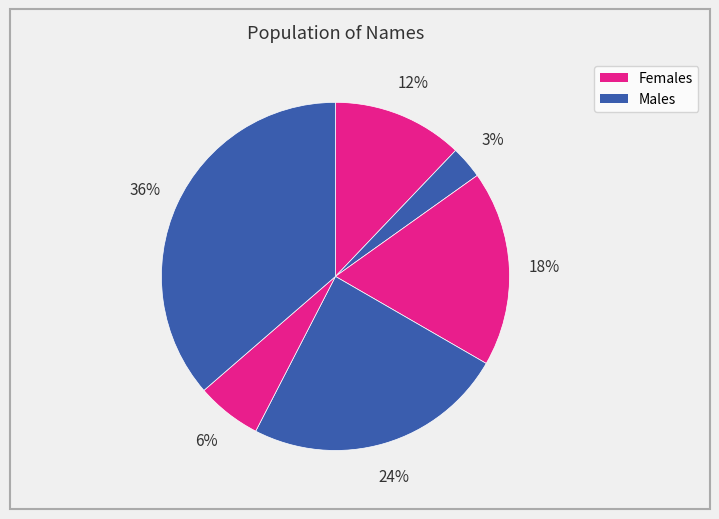

How many slices are in this pie chart?

6